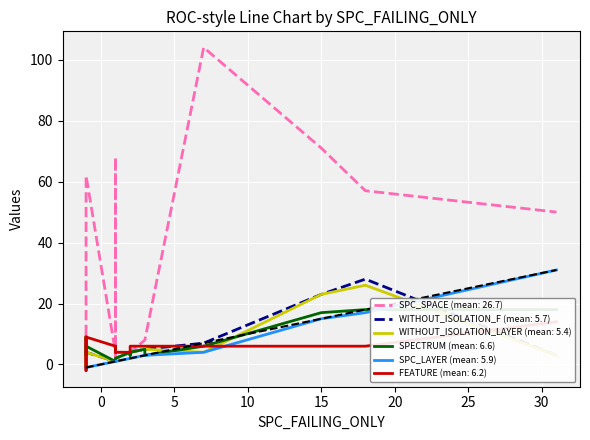

How many lines are shown in the chart?

6